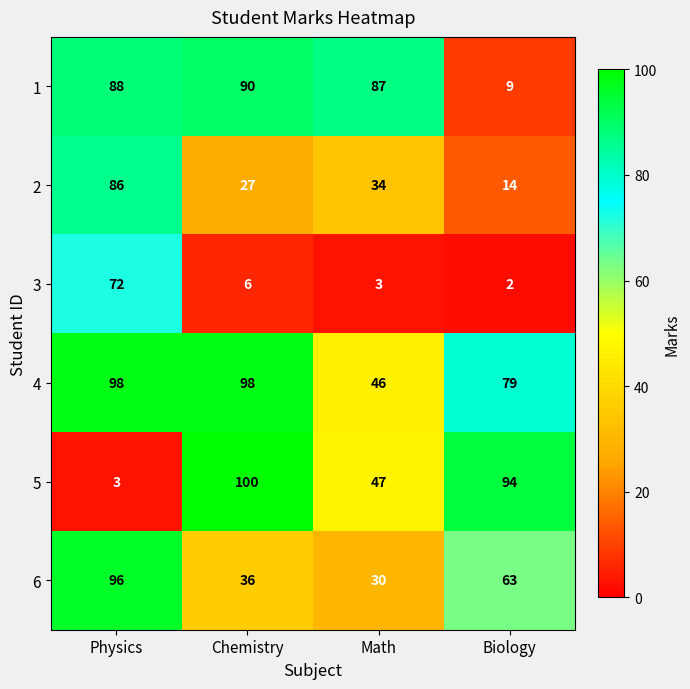

True or false: 3 has a value of 2 at Biology.

True